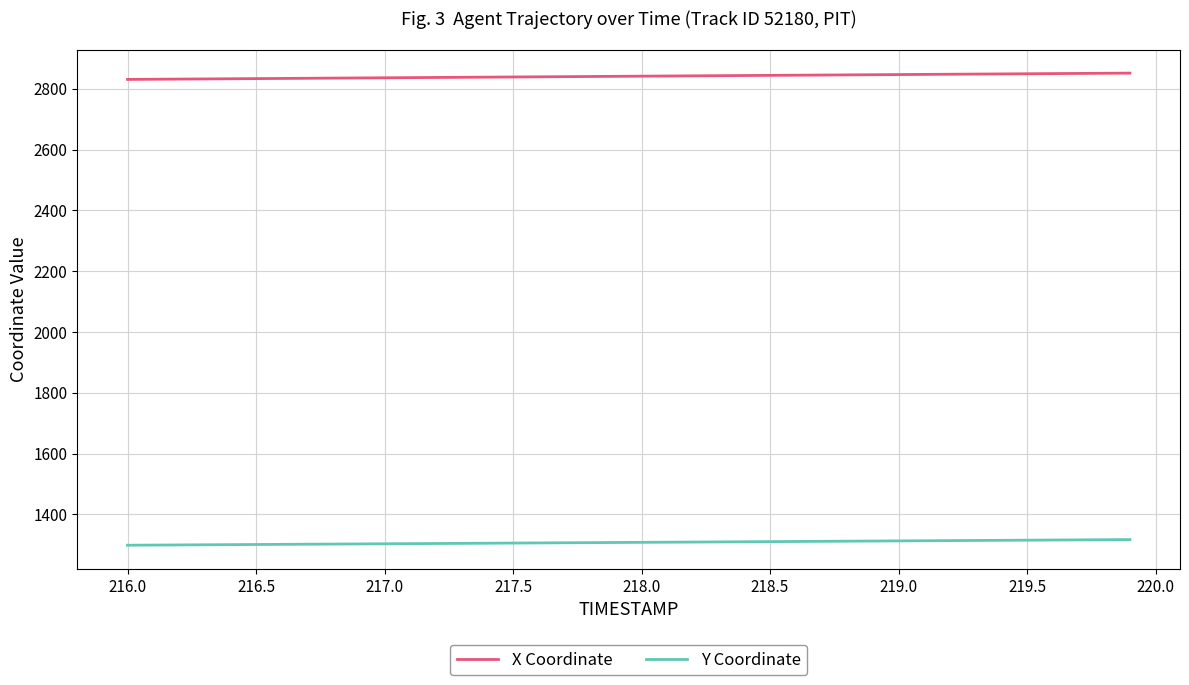

What is the greatest value displayed?

2851.5